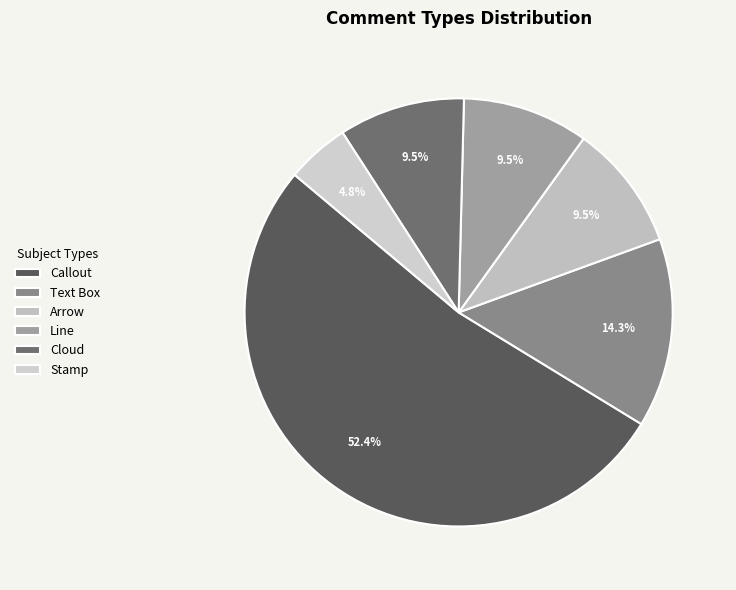

Which category accounts for the majority?

Callout